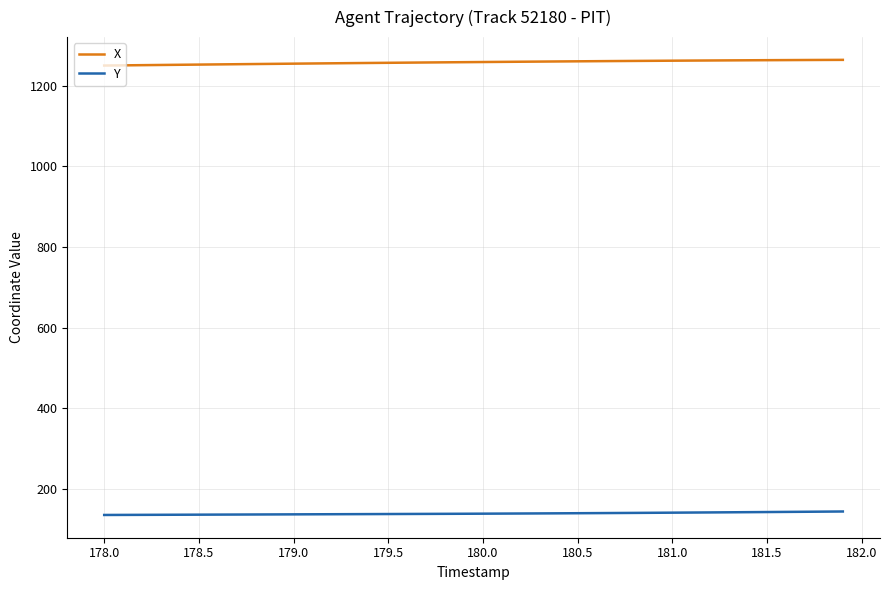

True or false: X and Y intersect in this chart.

False